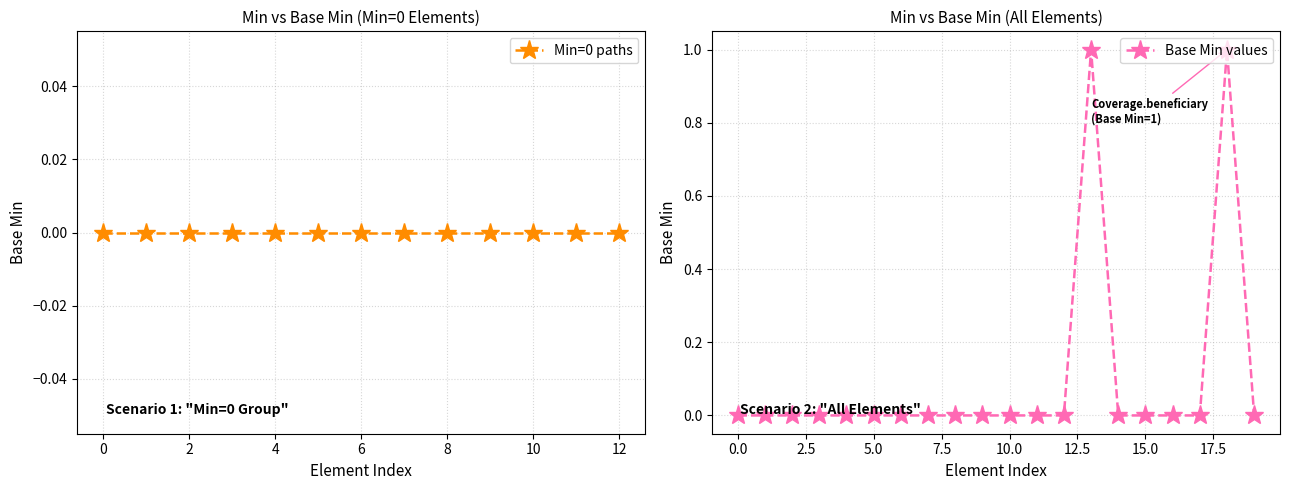

The value of Base Min values at 15.0 is 0. True or false?

True